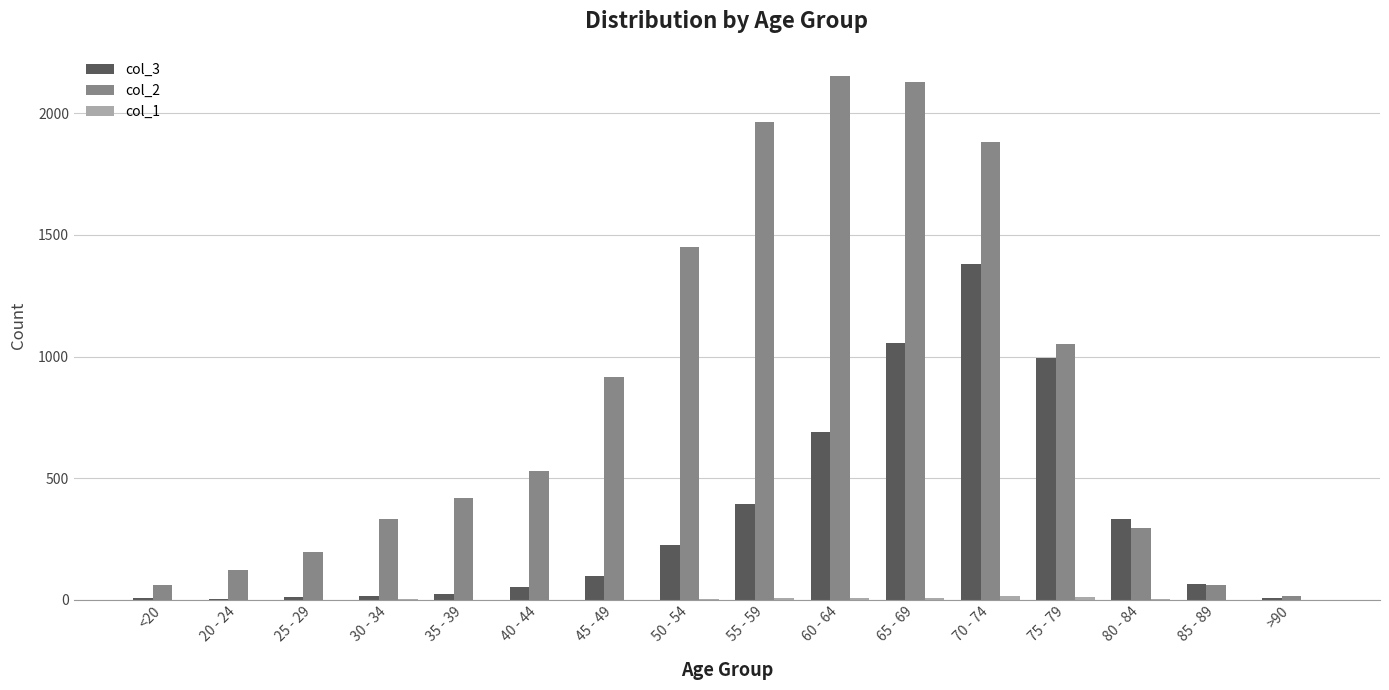

Read the col_2 value at 75 - 79, to the nearest 100.

1100